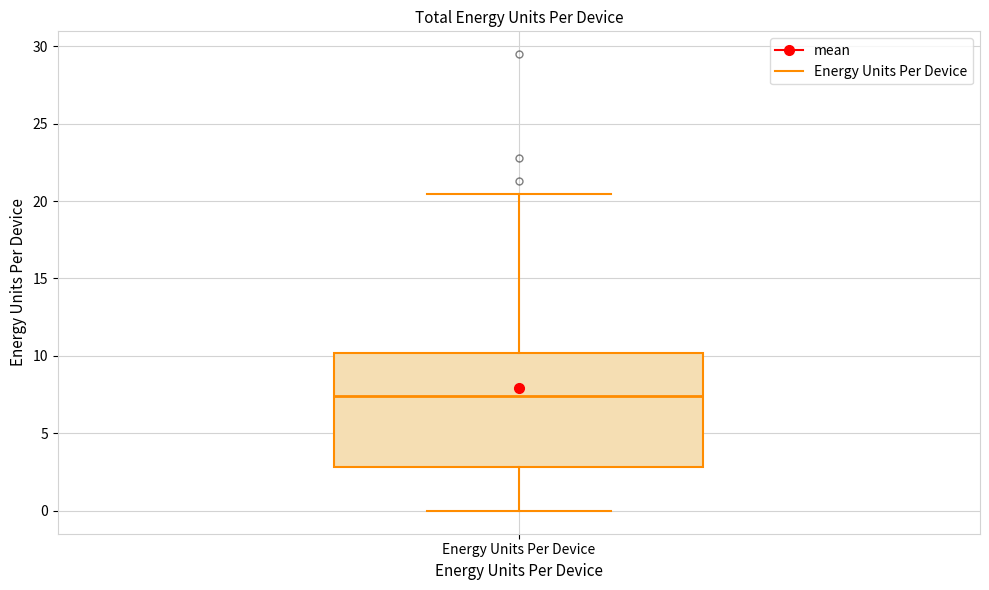

Read this box plot against the y-axis: the position of the median line, the range covered by the box, and the ends of both whiskers. The values are not printed on the chart, so give them approximately, as read against the axis.

median 7.5, box 3.0 to 10.0, whiskers 0.0 to 20.5